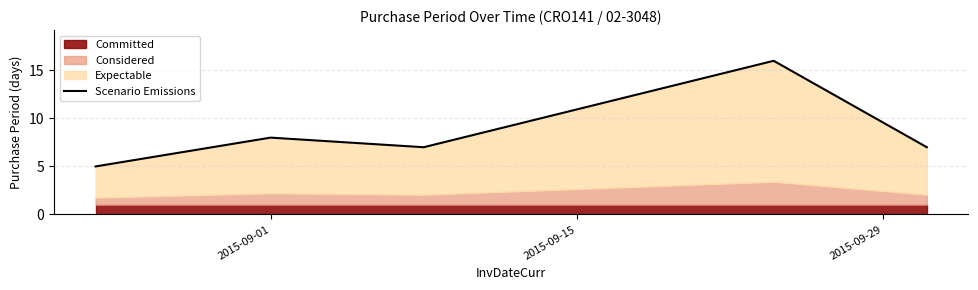

What is the value of the 3rd point from the left?

7